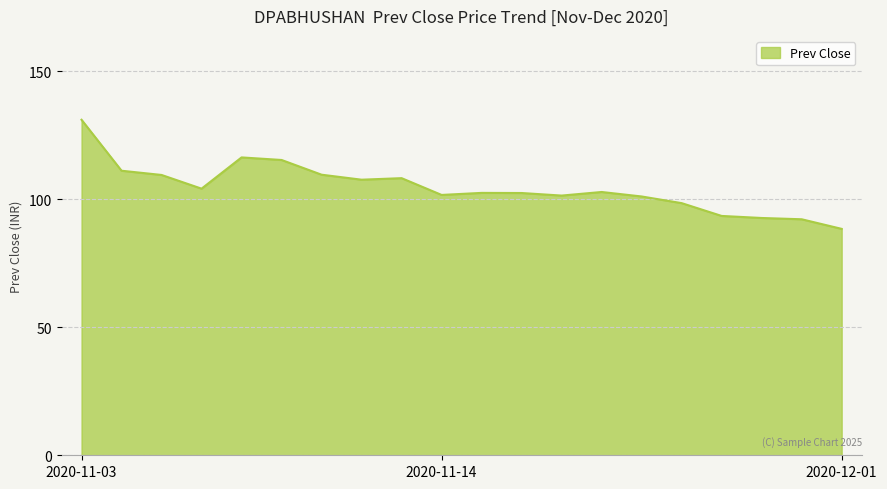

What is the difference between the maximum and minimum values?

42.6